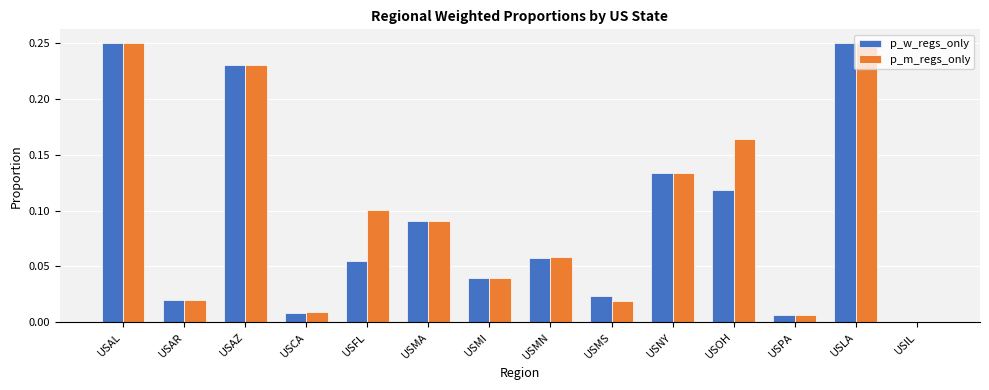

The value of p_w_regs_only at USIL is -0.1. True or false?

False